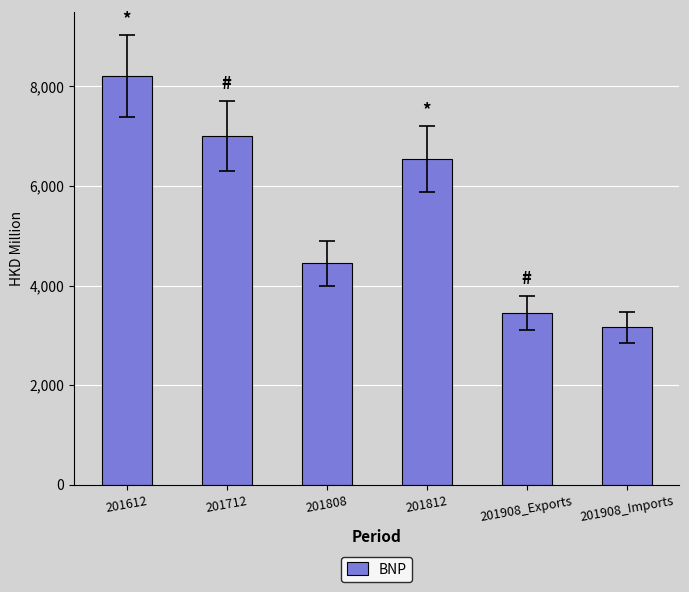

The value at 201712 is 7009.8. True or false?

True